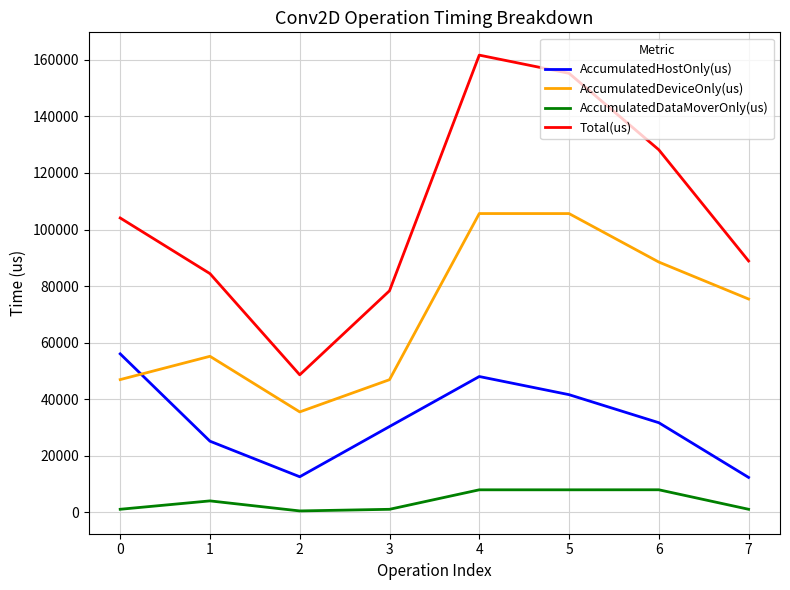

Which series has the largest total across all categories?

Total(us)